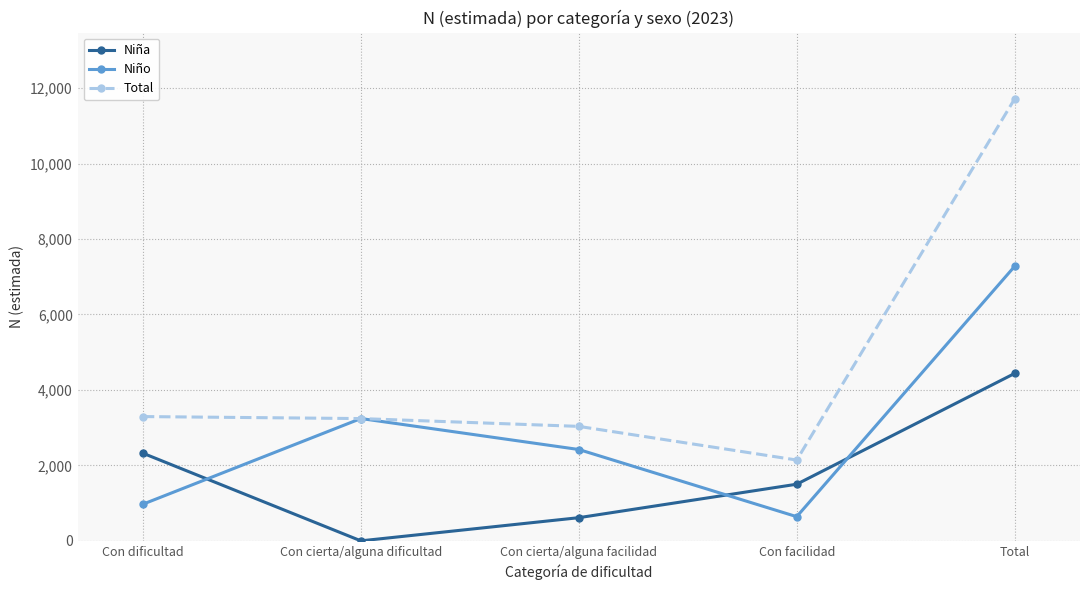

Does the chart display data point markers on the line(s)?

Yes